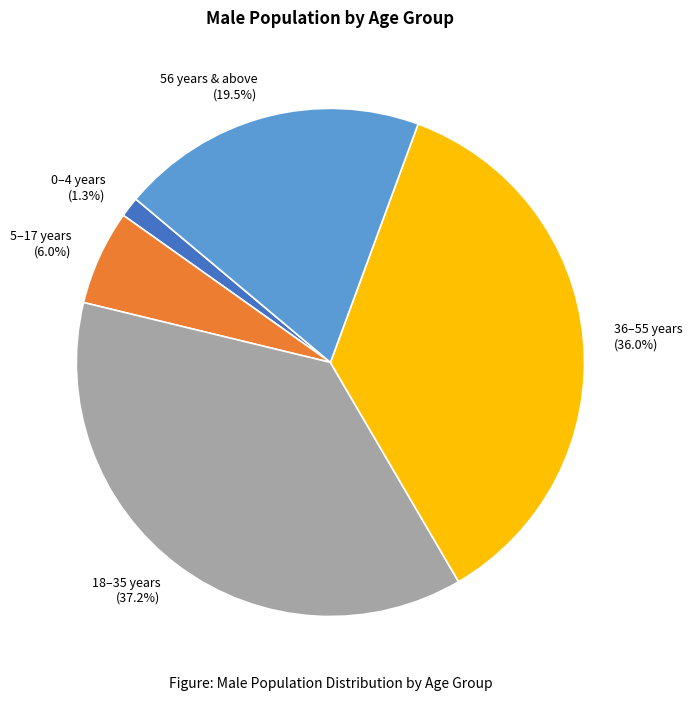

Which category has the smallest portion of the pie?

0–4 years